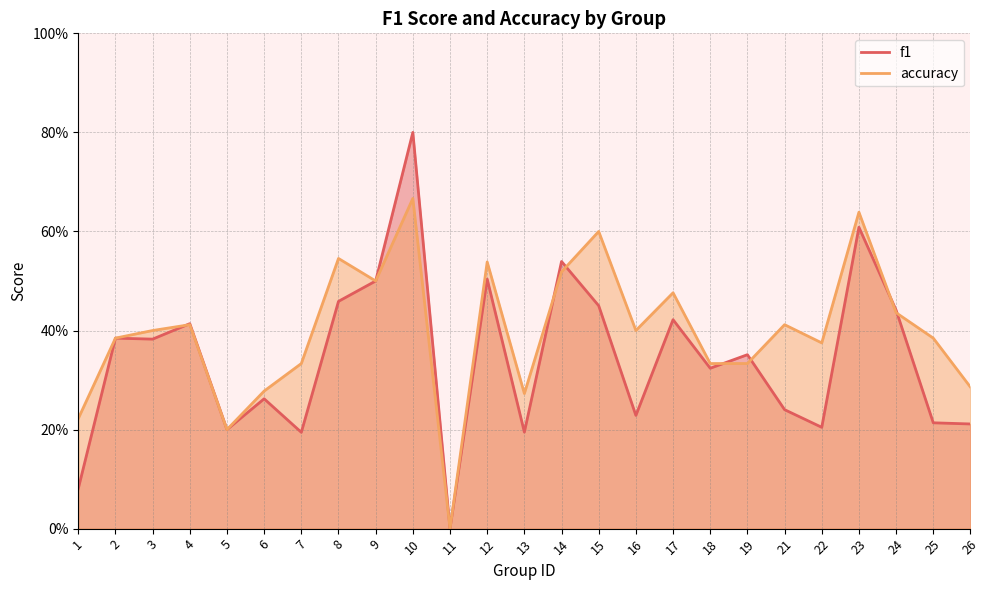

At which category does the chart reach its peak across all series?

10